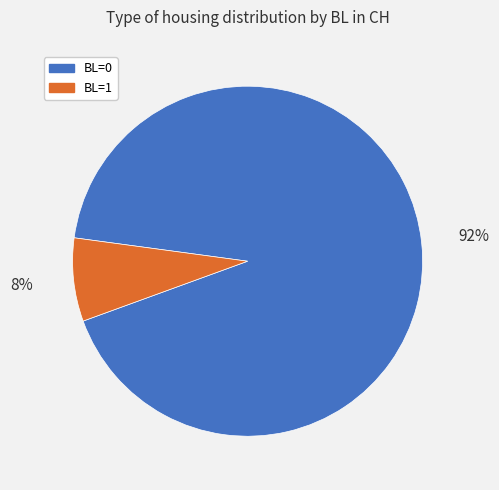

The BL=0 slice represents 92% of the pie. True or false?

True